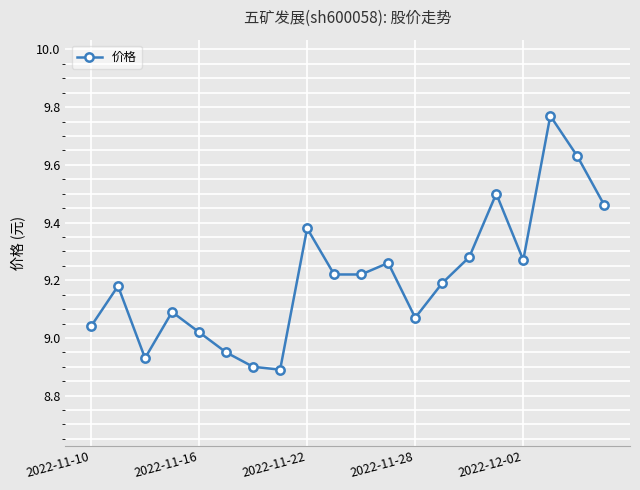

What is the difference between the second highest and second lowest values?

0.7